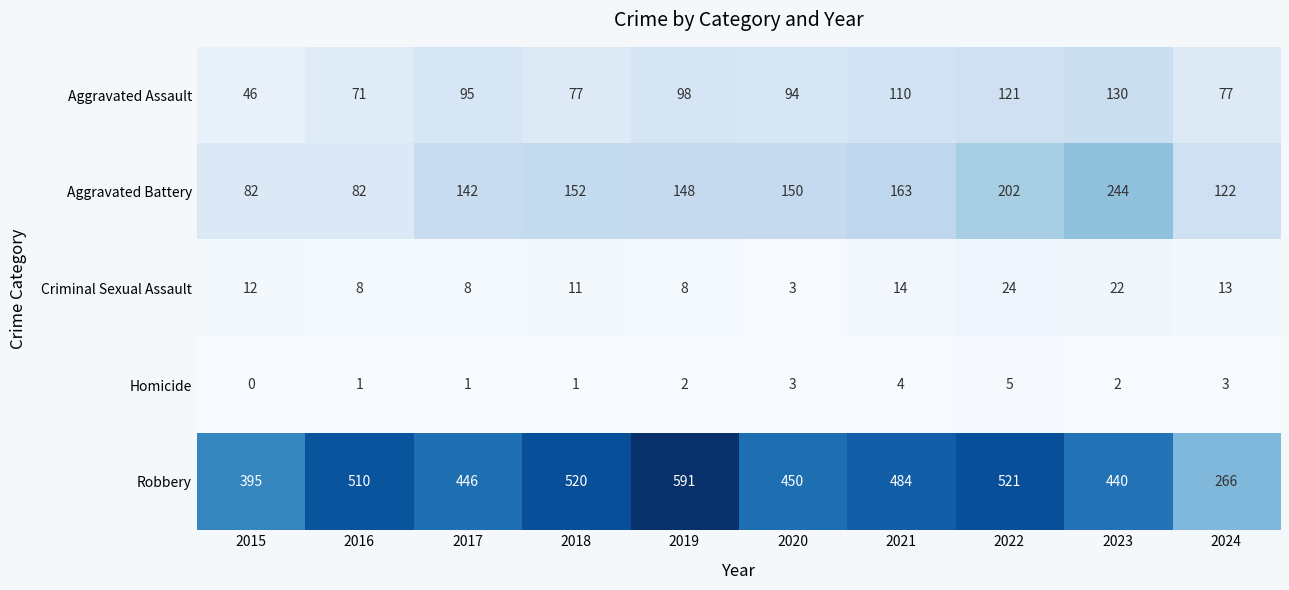

What is the maximum value shown in the chart?

591